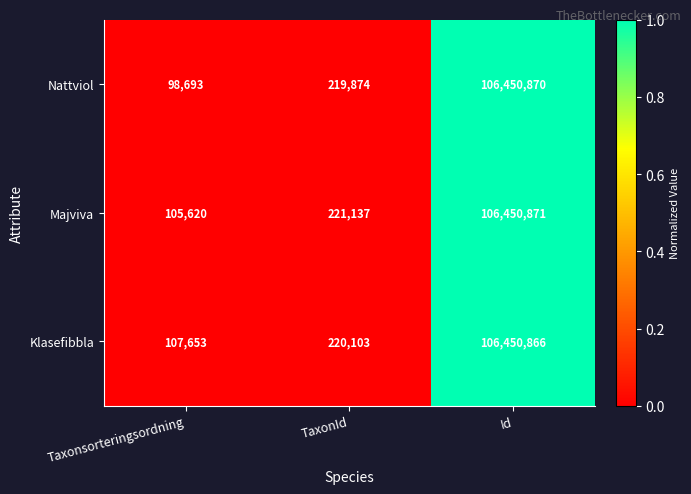

The Majviva series shows 355018 at TaxonId. True or false?

False